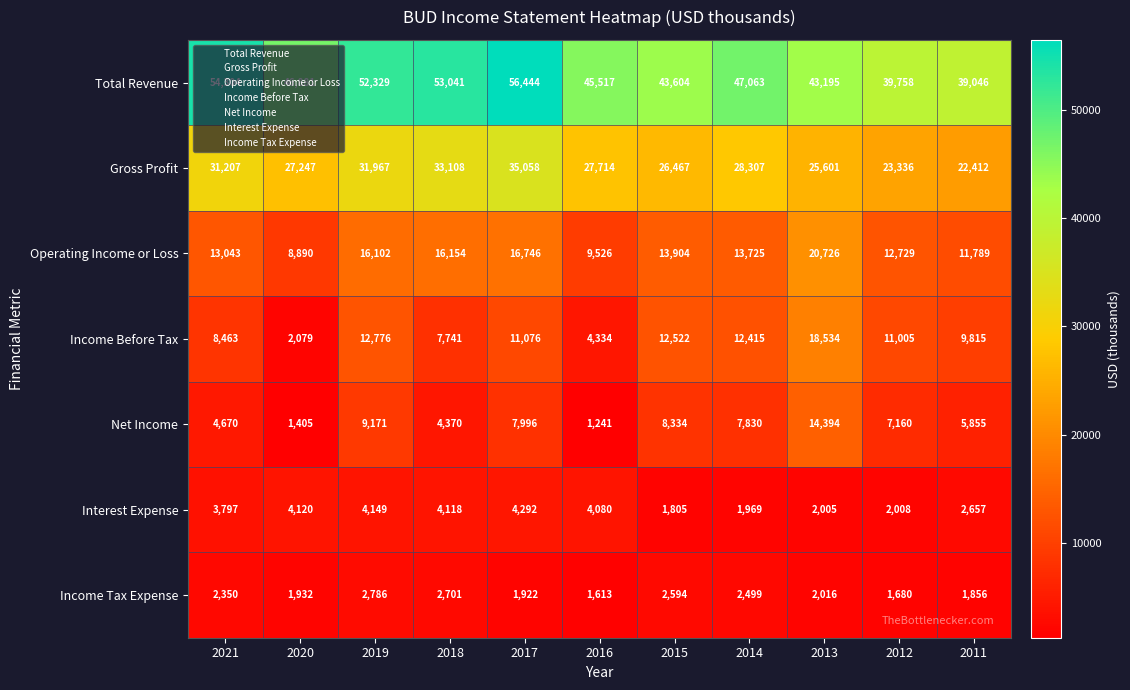

What is the average value of the Gross Profit series?

28402